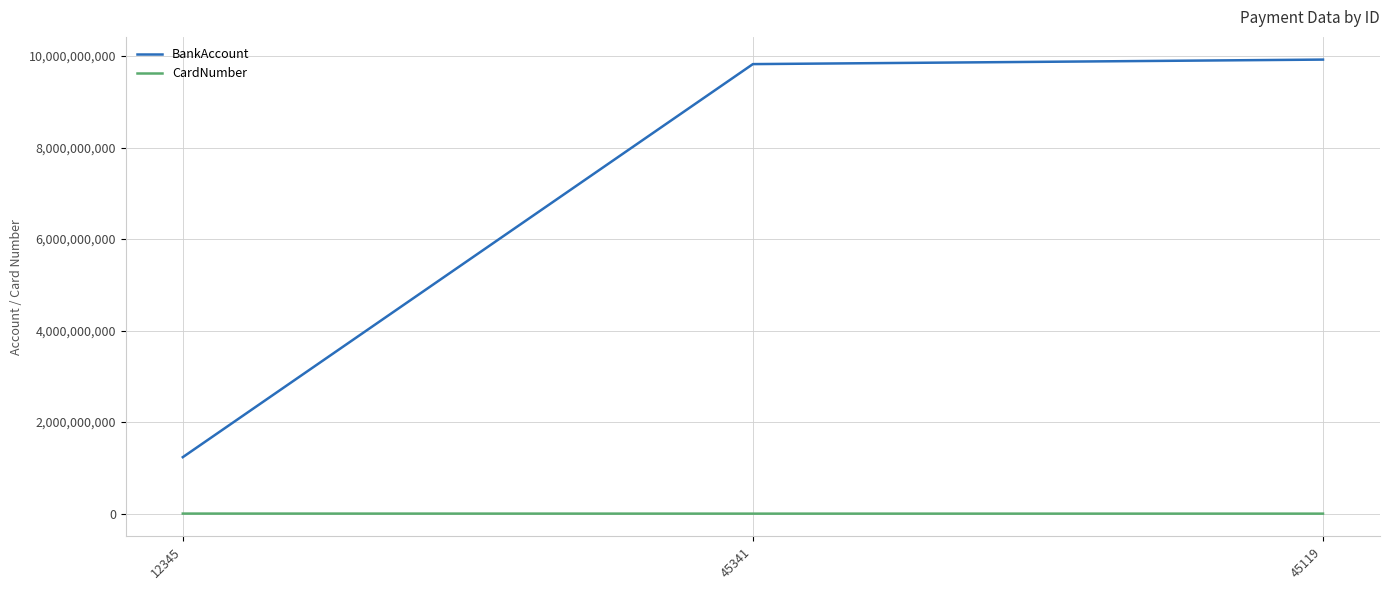

What is the difference between the maximum and minimum values in the CardNumber series?

1111008